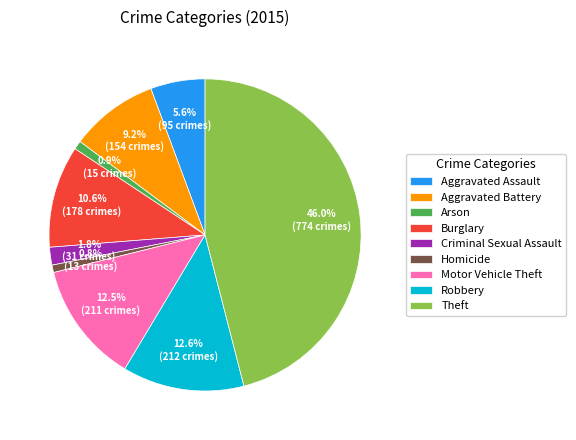

Count the number of slices in the pie.

9